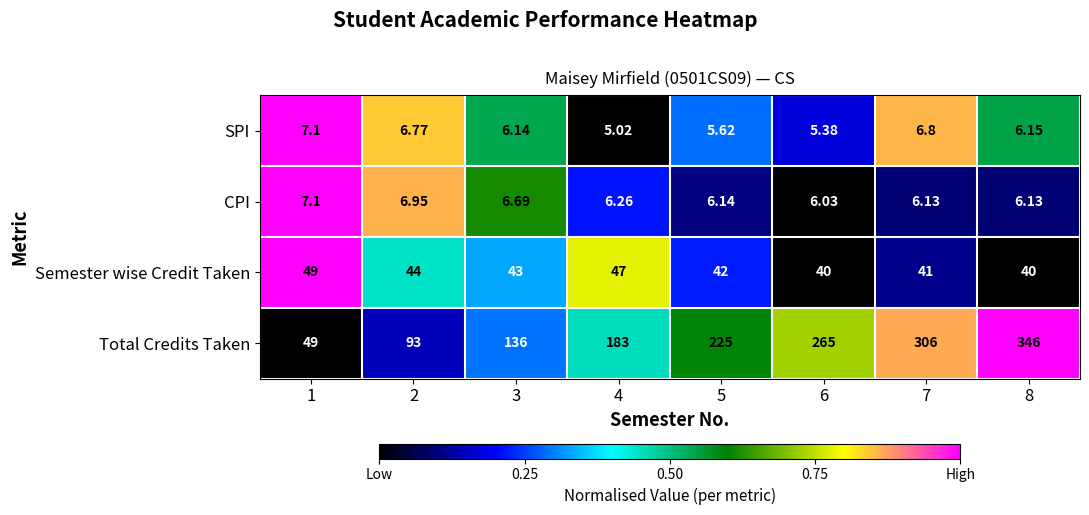

How many data points does each series have?

8